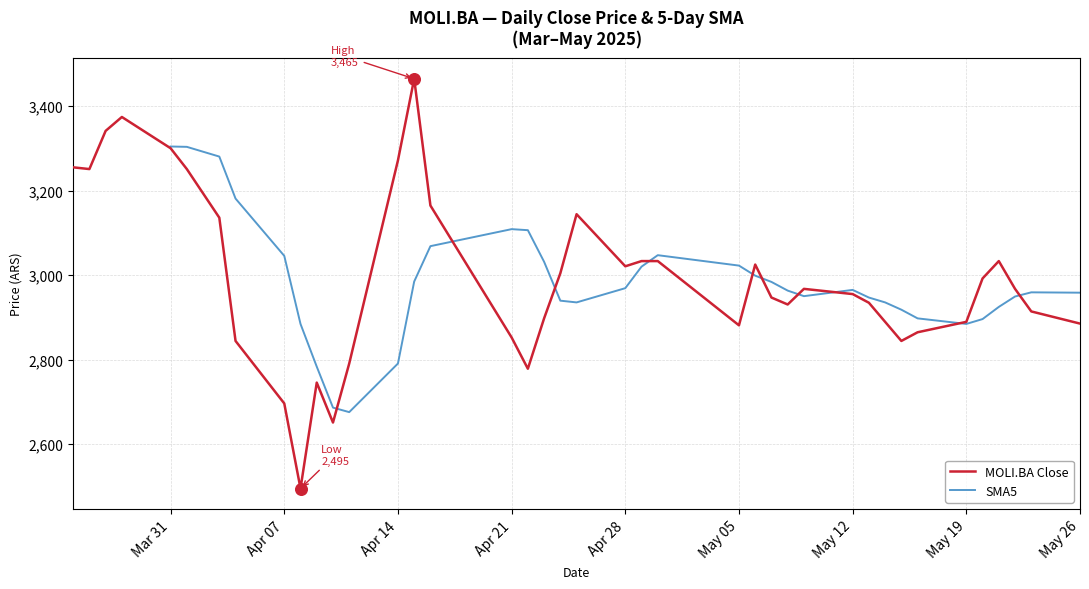

What is the minimum value for MOLI.BA Close?

2494.9